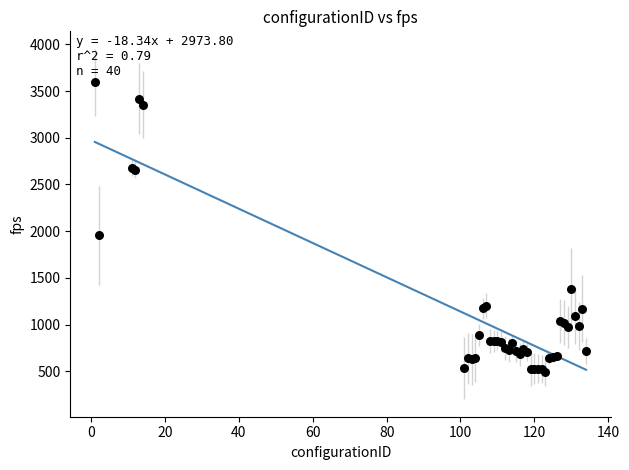

What Y value in the scatter plot is closest to 2044?

1958.0